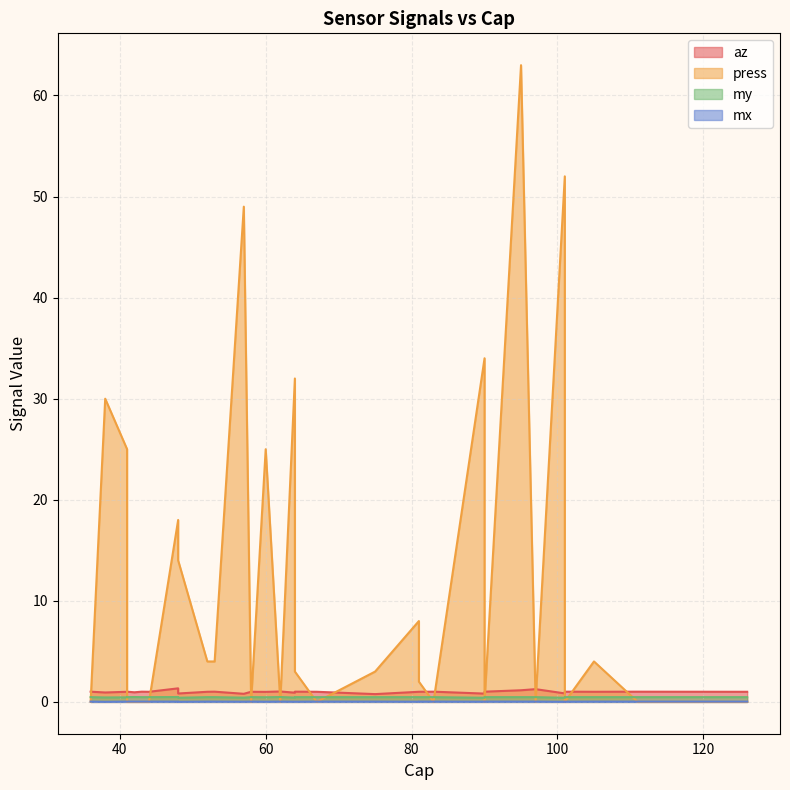

What are all the series names shown in the legend?

az, press, my, mx